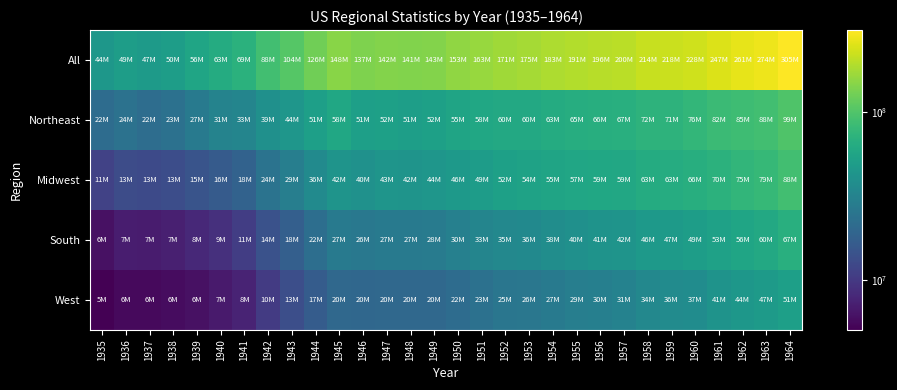

Which category has the highest value across all series?

1964